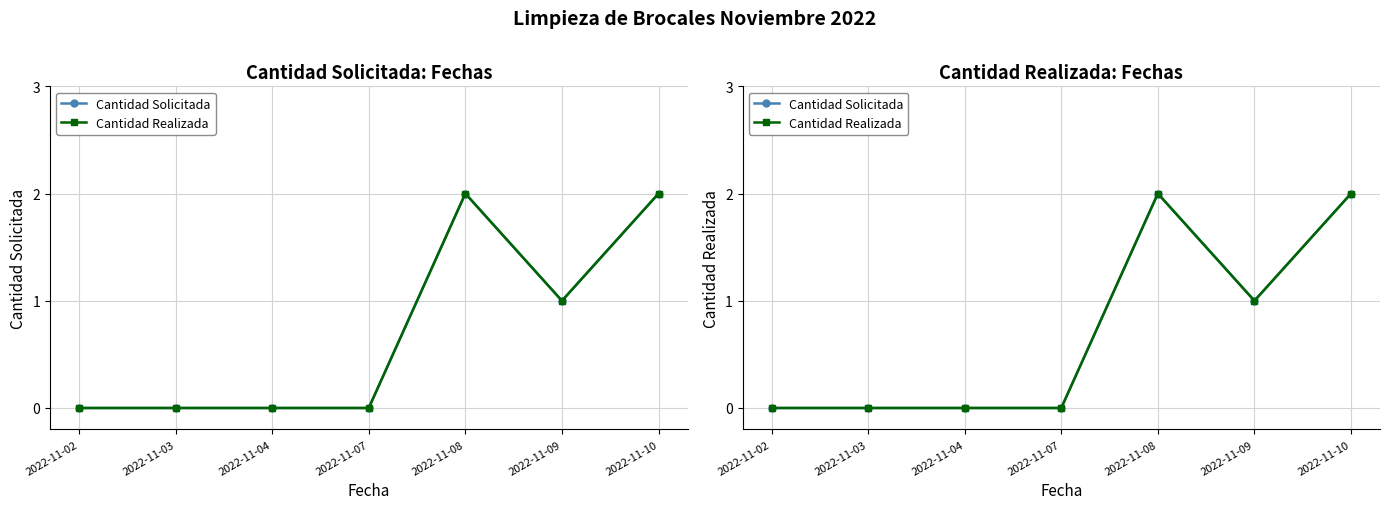

Between 2022-11-04 and 2022-11-08, which is larger?

2022-11-08